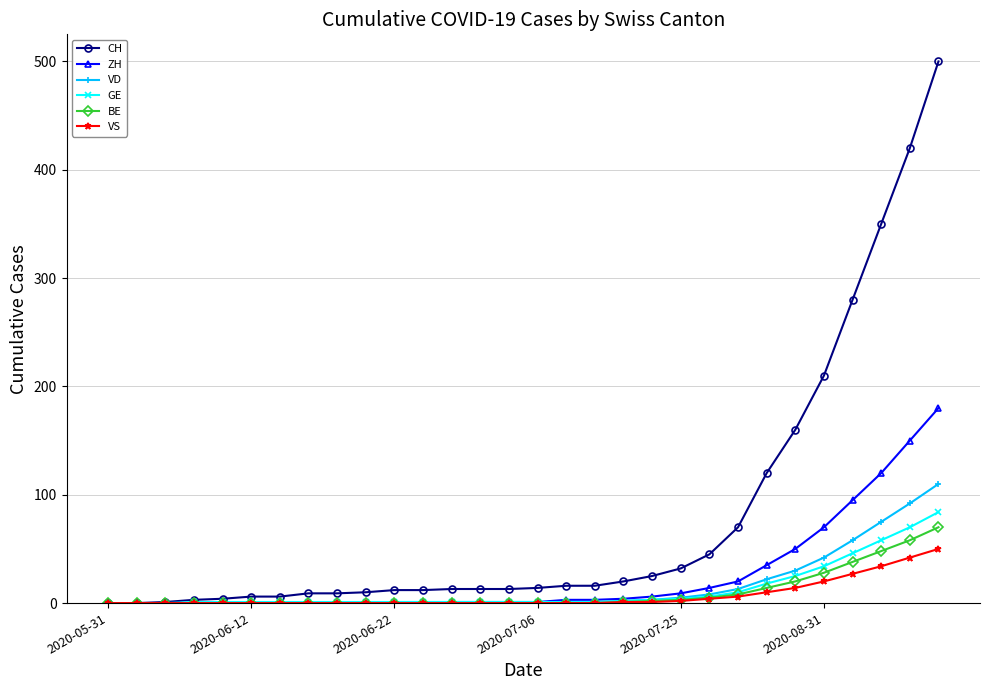

What is the maximum value for VD?

110